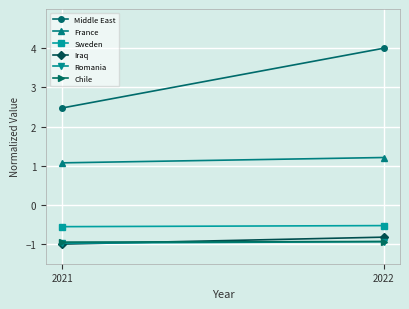

What is the sum of the France values at 2022 and 2021?

2.3